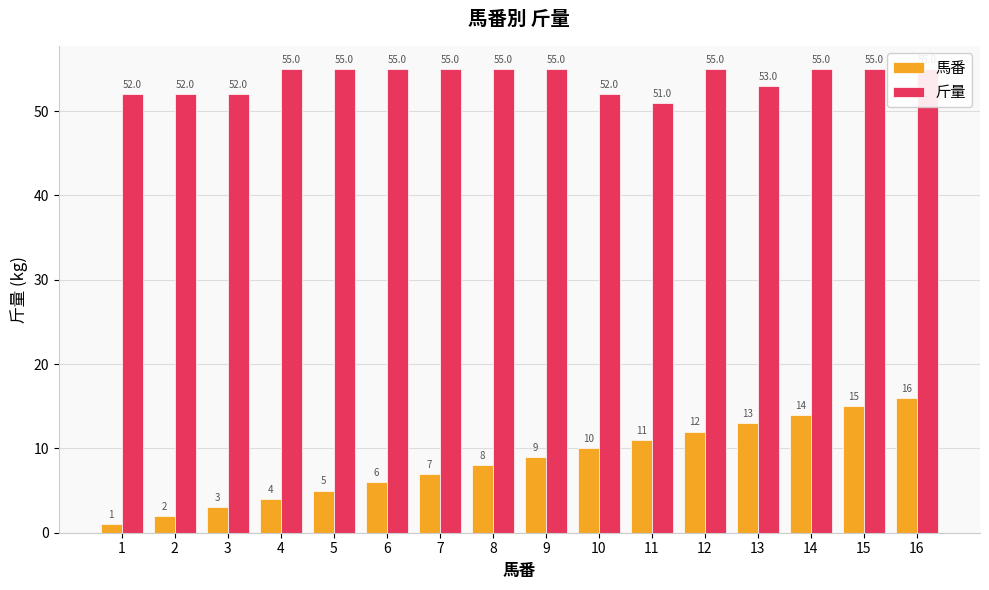

Between 3 and 8, which is larger?

8